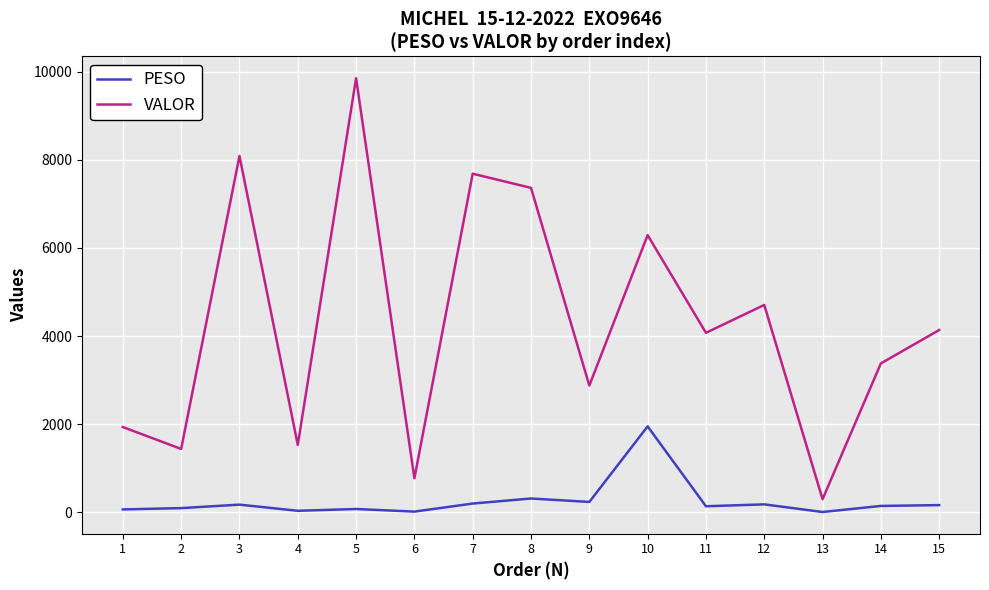

Rank the series by their maximum value, from highest to lowest.

VALOR, PESO